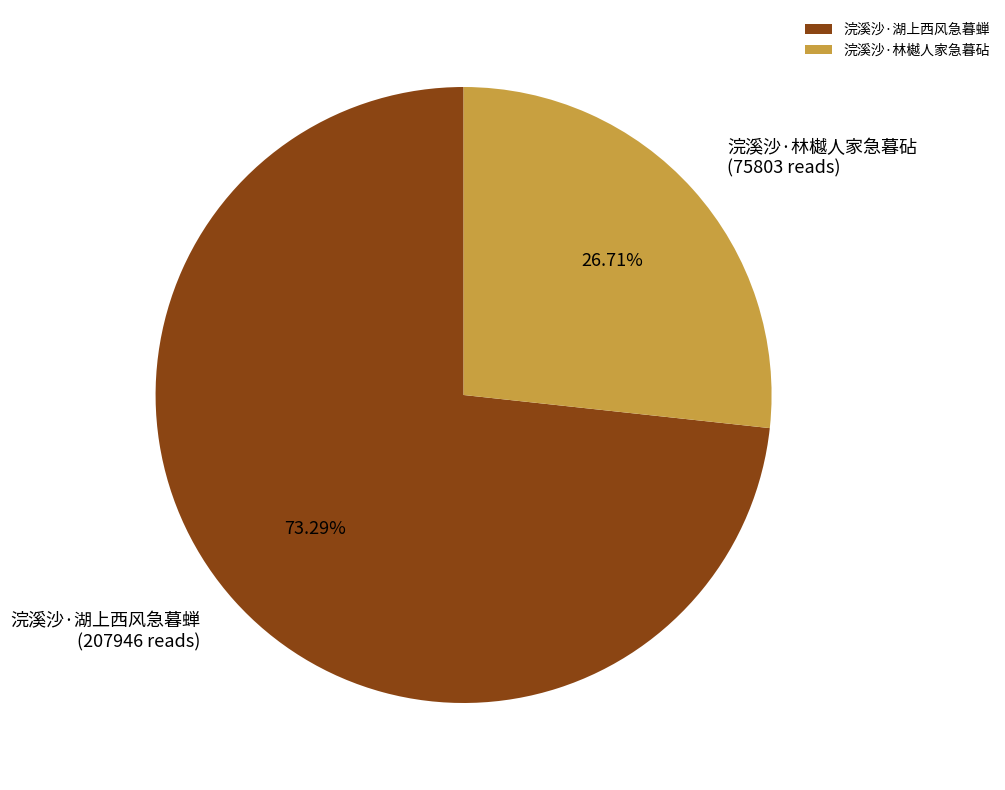

Count the number of slices in the pie.

2